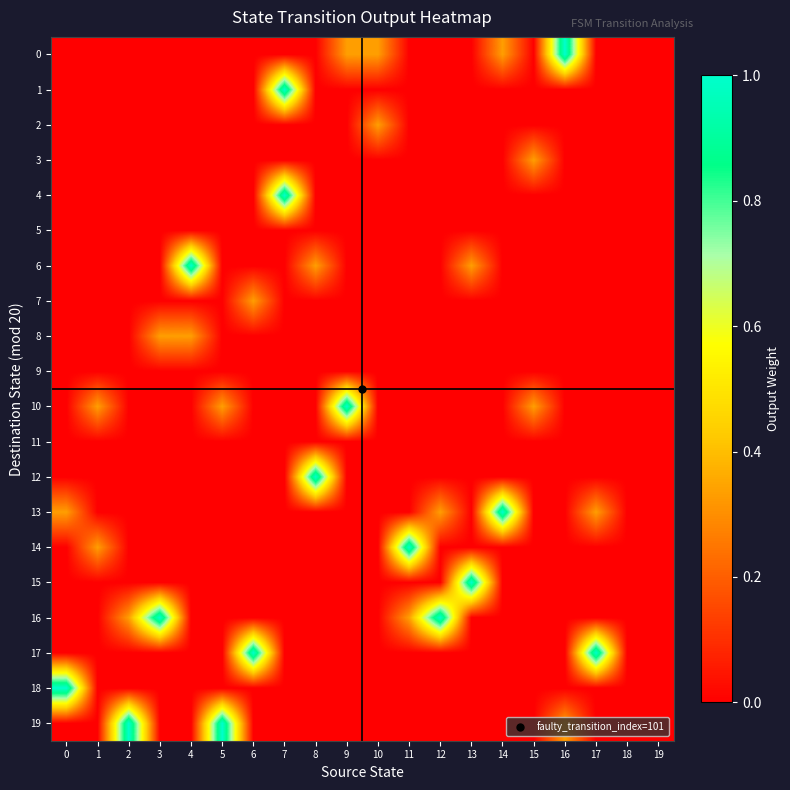

Count the number of categories in the chart.

20